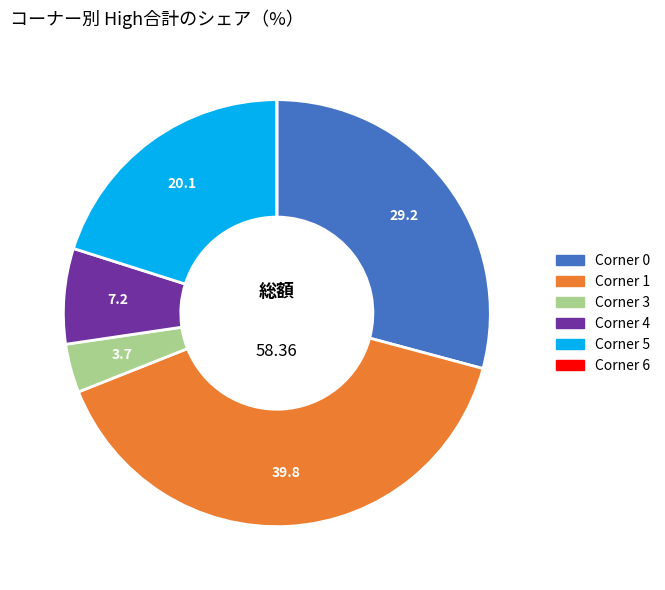

Is there a majority slice in this chart?

No